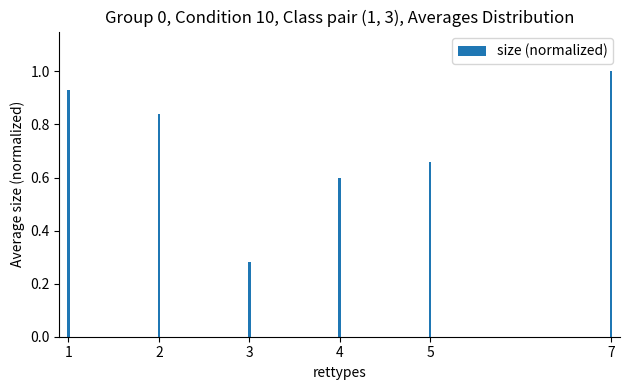

What is the approximate value at 7?

1.0